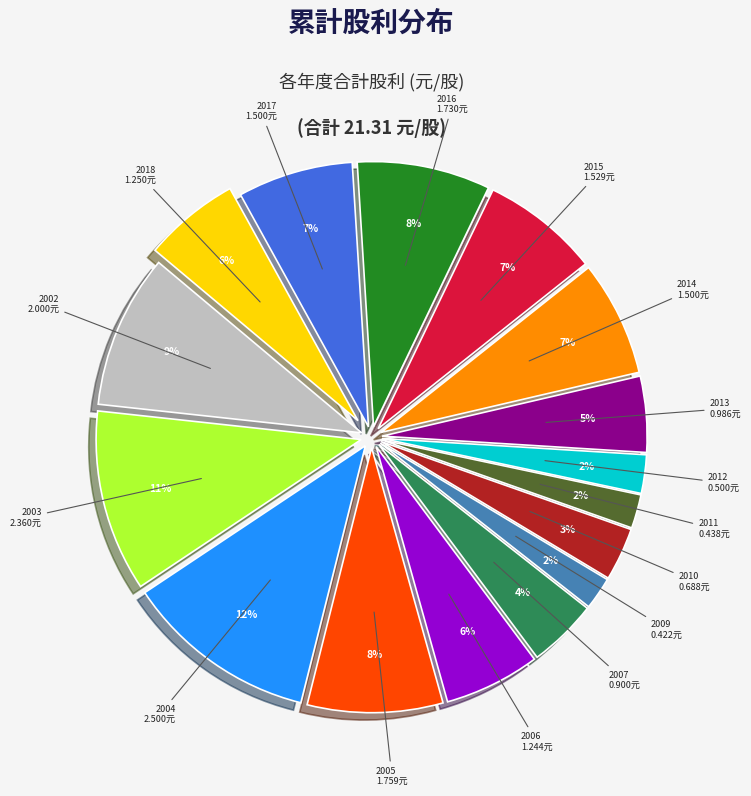

What percentage is the 2004 slice, to the nearest percent?

12%